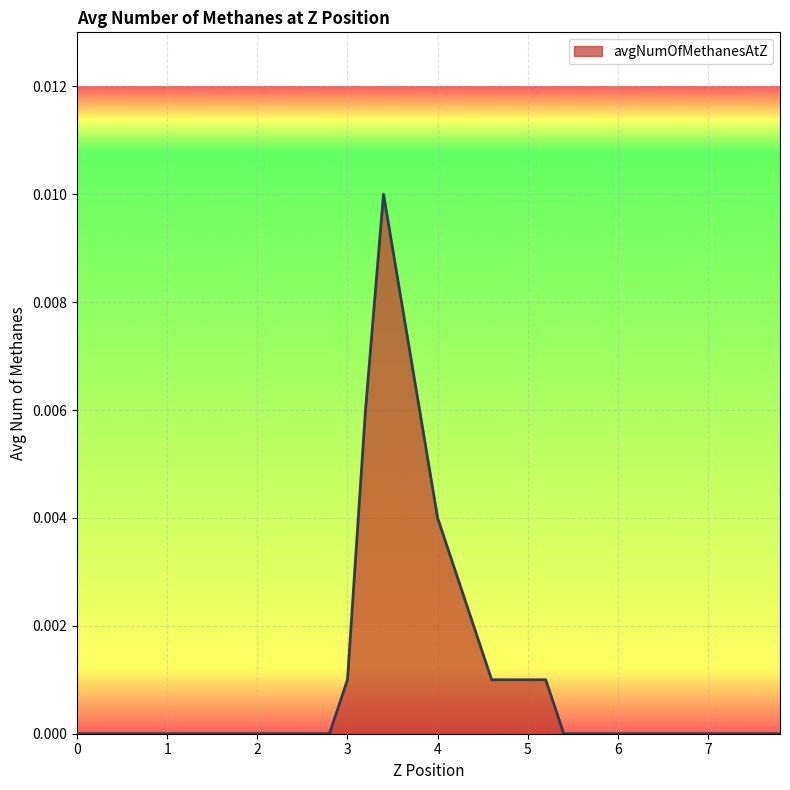

How many lines are shown in the chart?

1